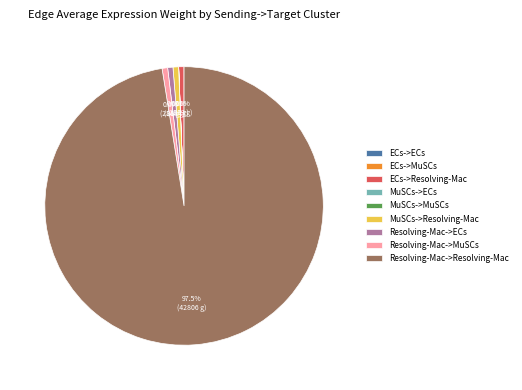

True or false: Resolving-Mac->MuSCs accounts for 7% of the total.

False